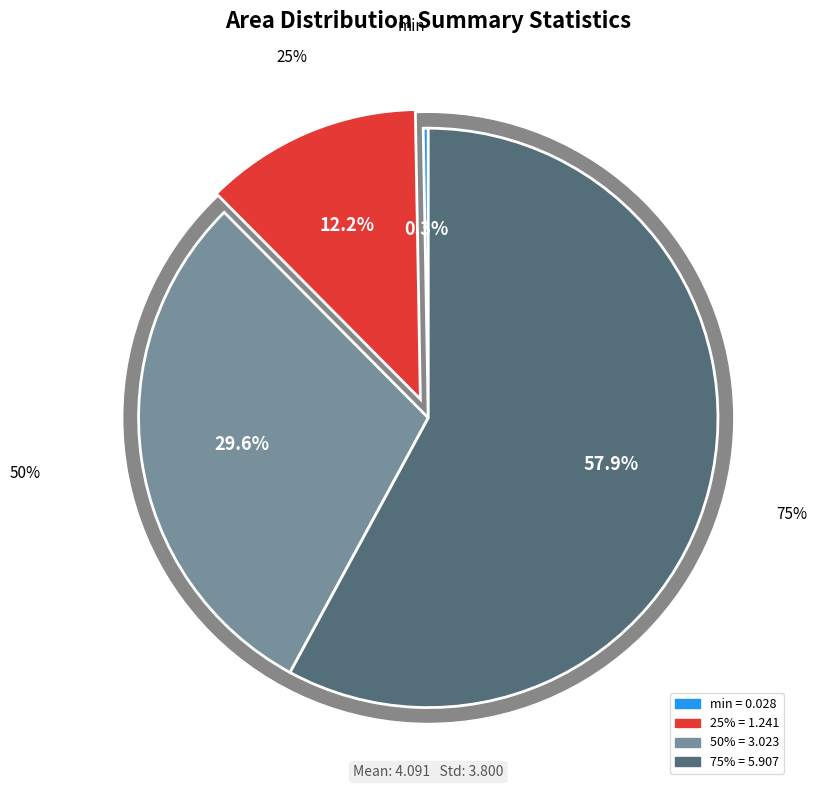

Between 25% and 75%, which is larger?

75%